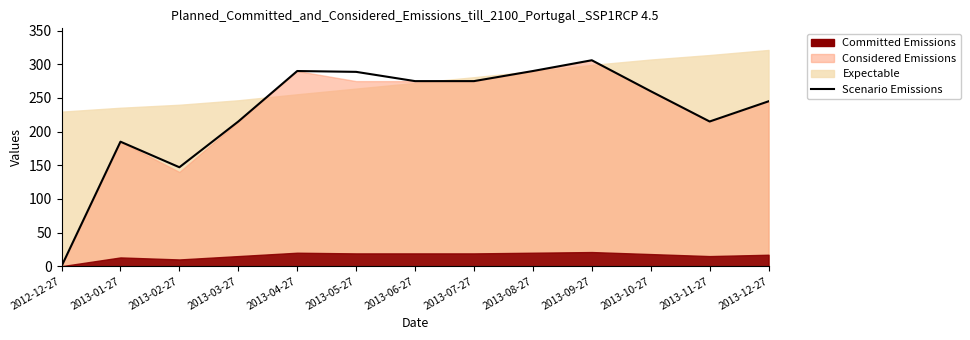

How many points are lower than both their immediate neighbors (excluding endpoints)?

2